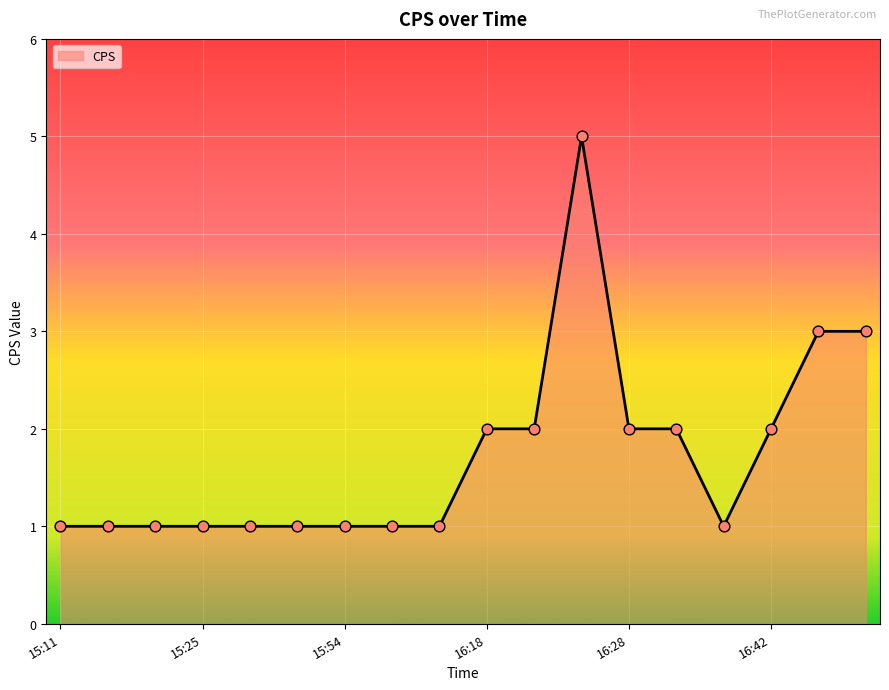

What is the difference between the maximum and minimum values?

4